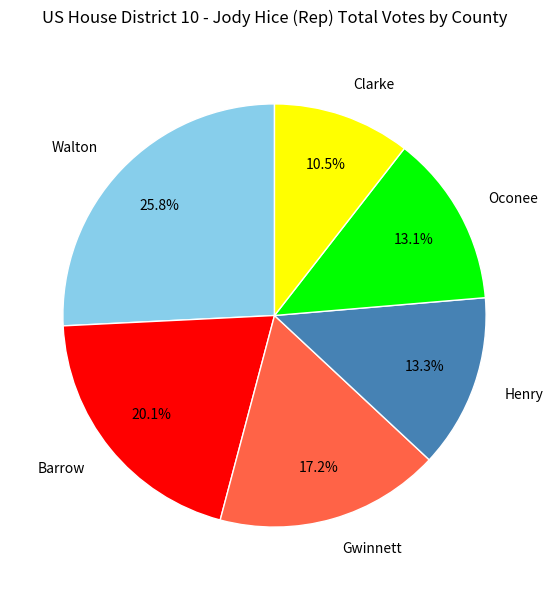

Approximately how many times larger is the value at Clarke compared to Walton?

0.4